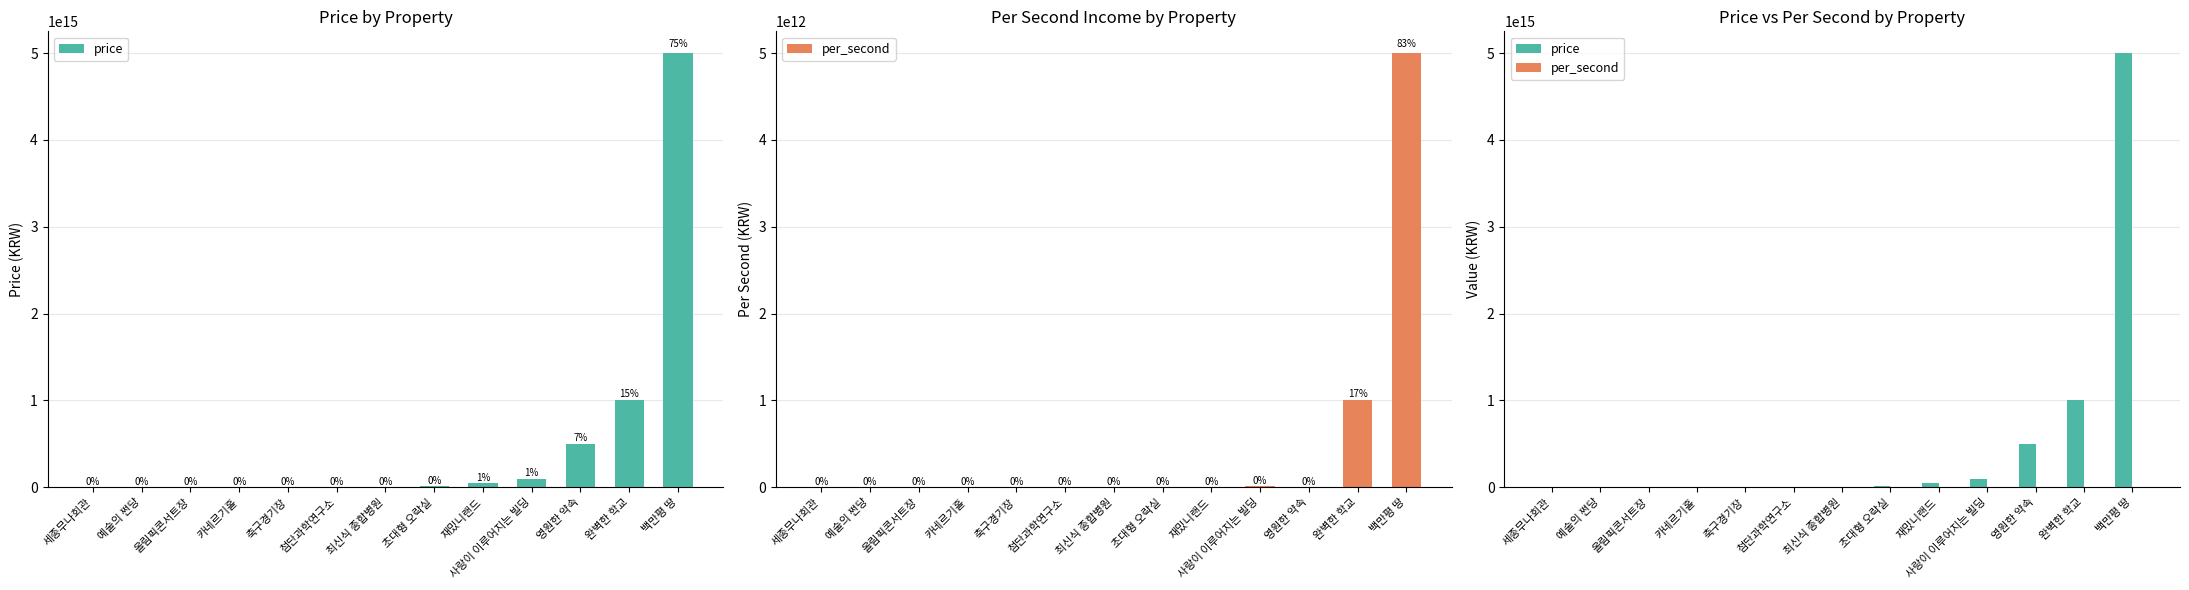

What position from the right is 재밌니랜드?

5